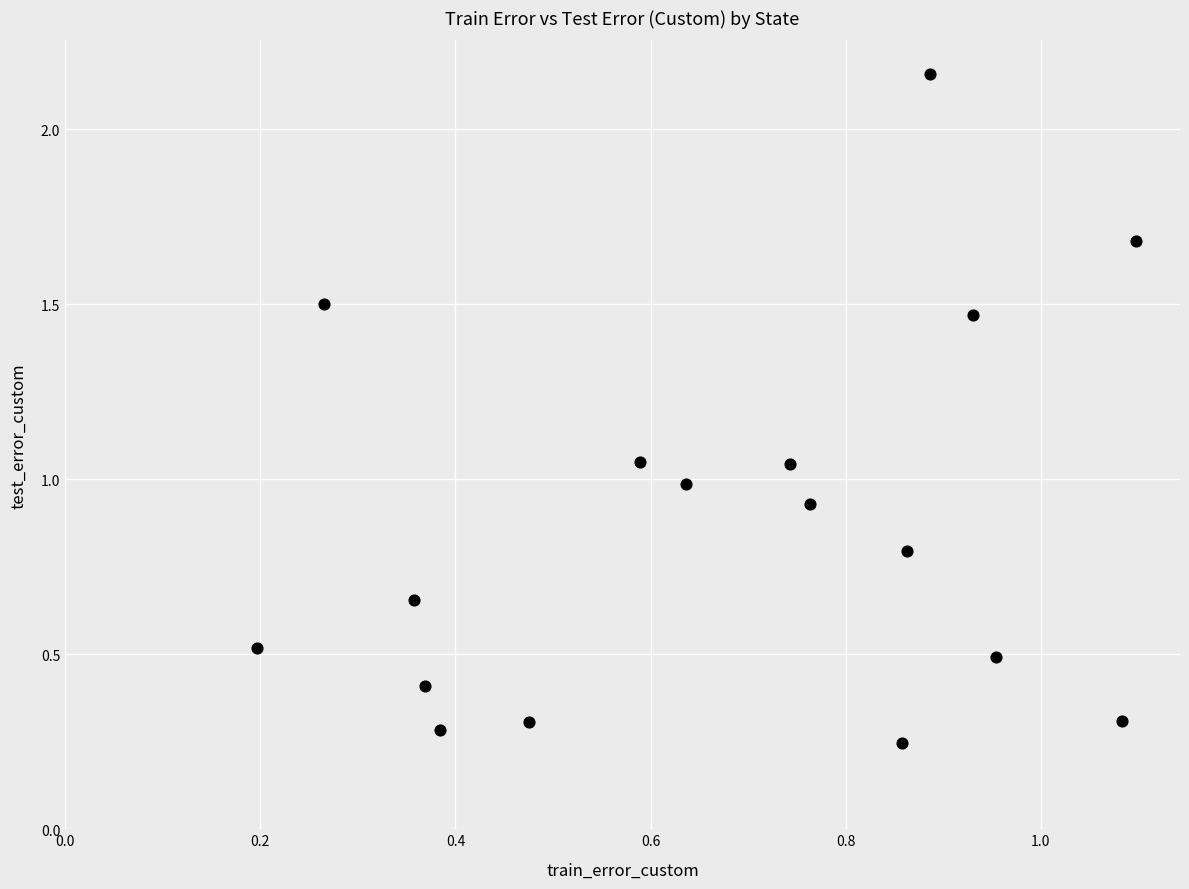

Count the number of points in this scatter plot.

17